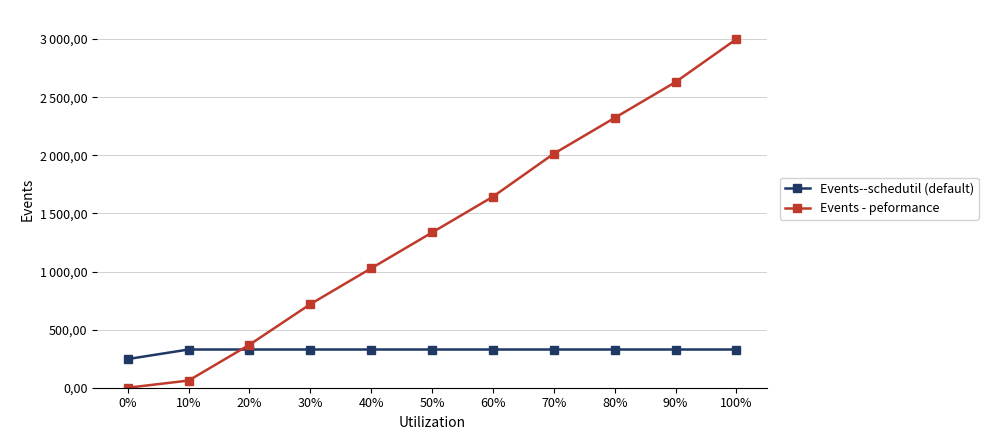

What is the difference between the Events - peformance values at 30% and 100%?

2280.8